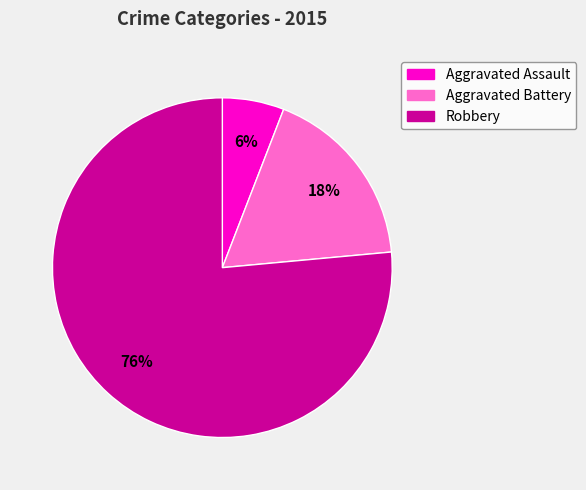

What is the majority slice?

Robbery